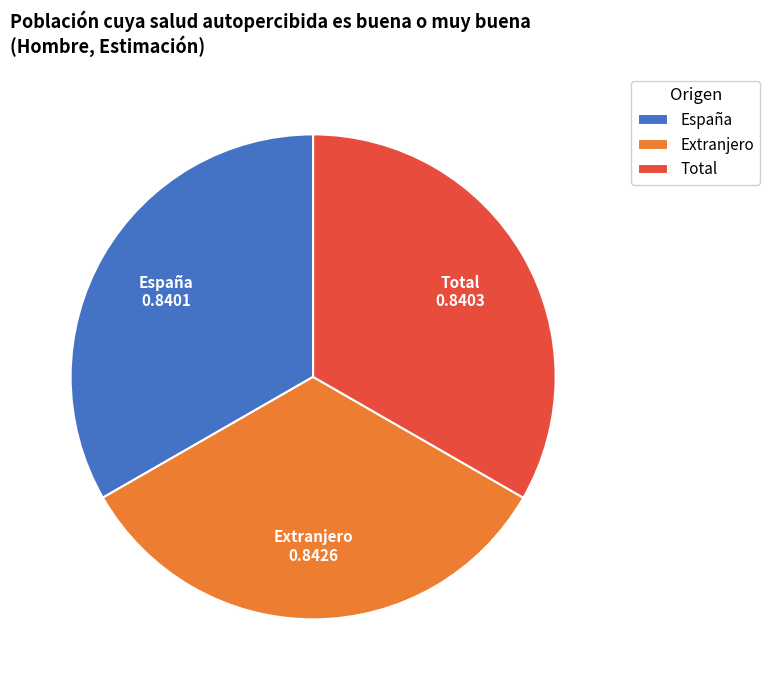

Combined, do España and Extranjero account for over 50%?

Yes